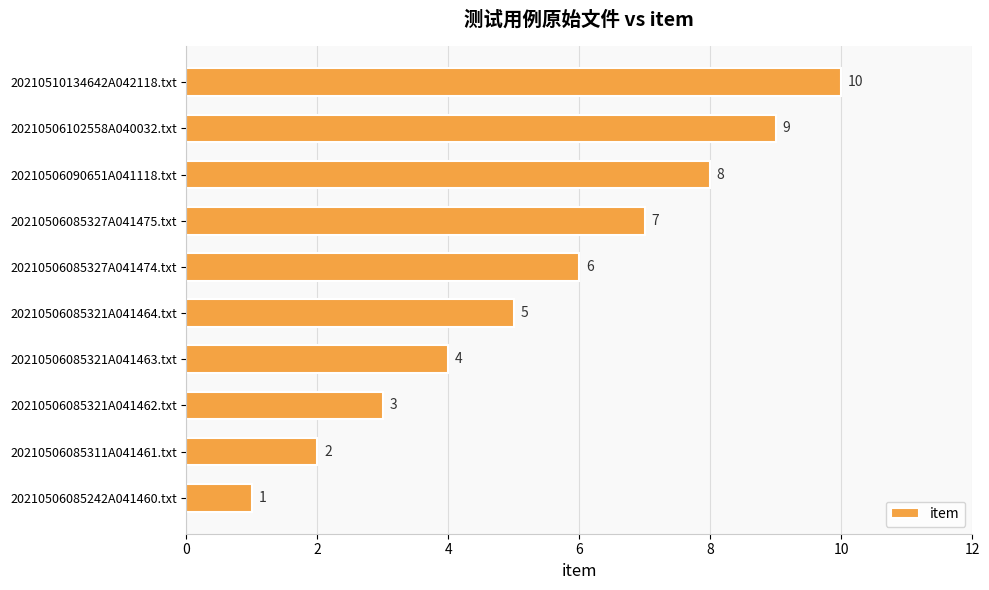

List the labels in order of value, largest first.

20210510134642A042118.txt, 20210506102558A040032.txt, 20210506090651A041118.txt, 20210506085327A041475.txt, 20210506085327A041474.txt, 20210506085321A041464.txt, 20210506085321A041463.txt, 20210506085321A041462.txt, 20210506085311A041461.txt, 20210506085242A041460.txt